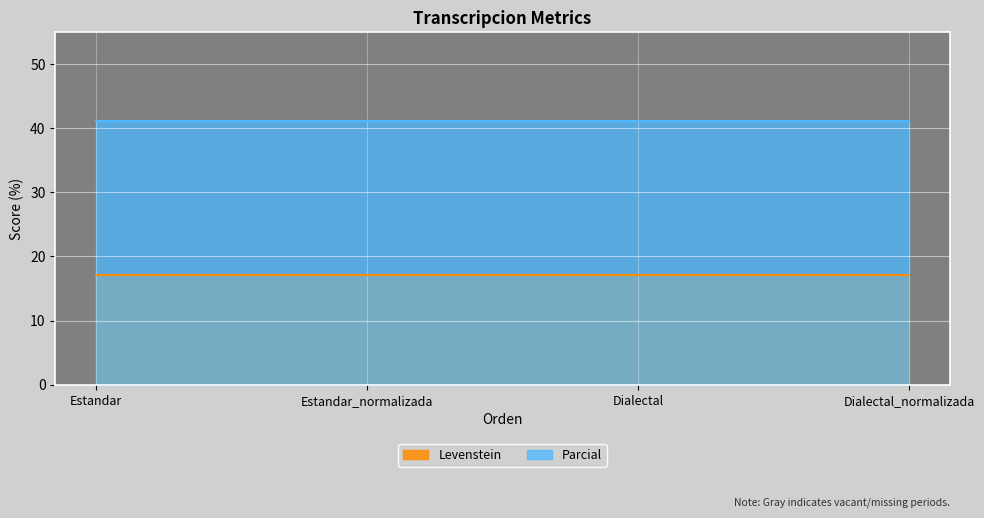

Is it true that the value at Estandar_normalizada is 26.9?

False